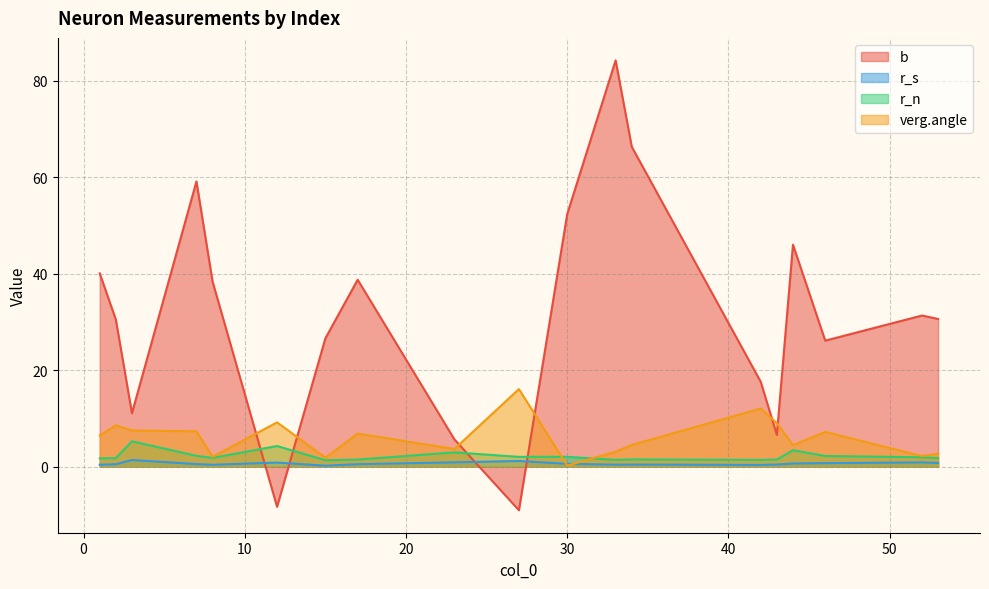

Where is verg.angle nearest to the value 8?

3